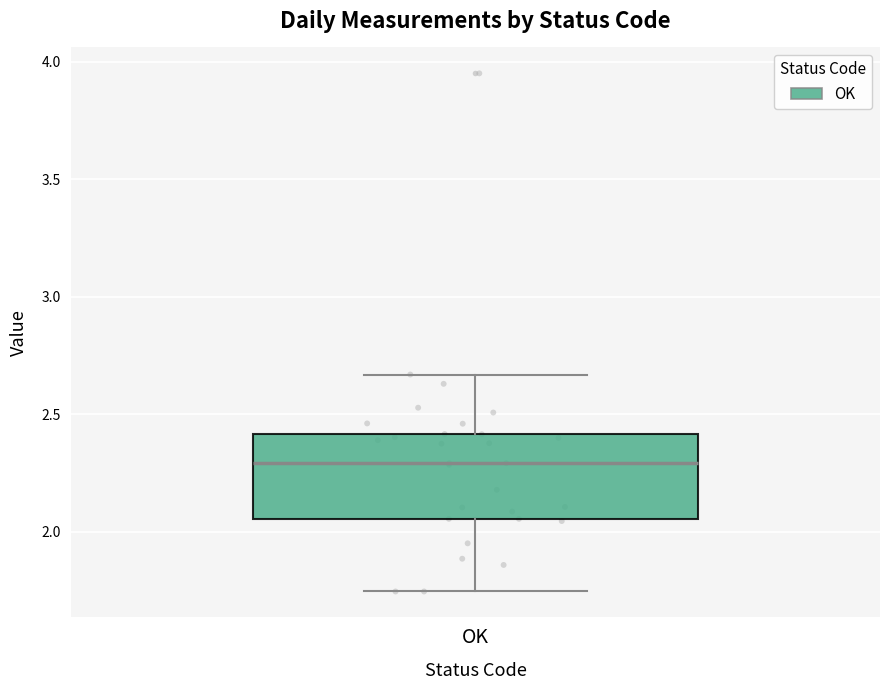

Where does the lower whisker of the box for OK end on the y-axis? The values are not printed on the chart, so give them approximately, as read against the axis.

1.75